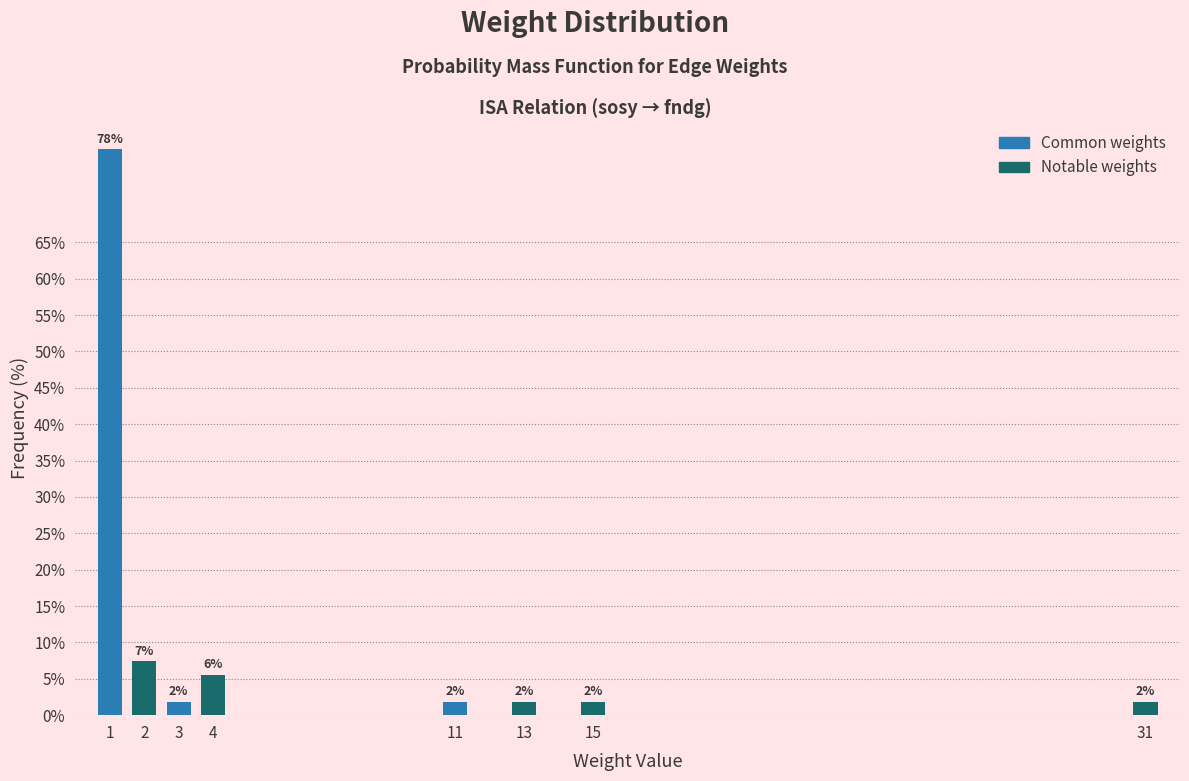

Are the bars horizontal?

No